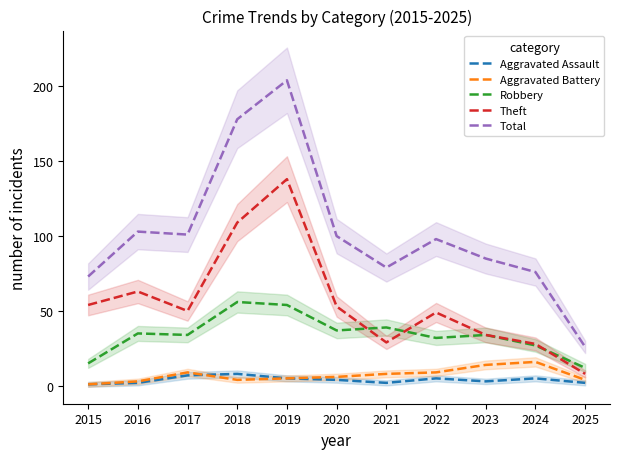

At which label does Aggravated Battery first exceed 6?

2017